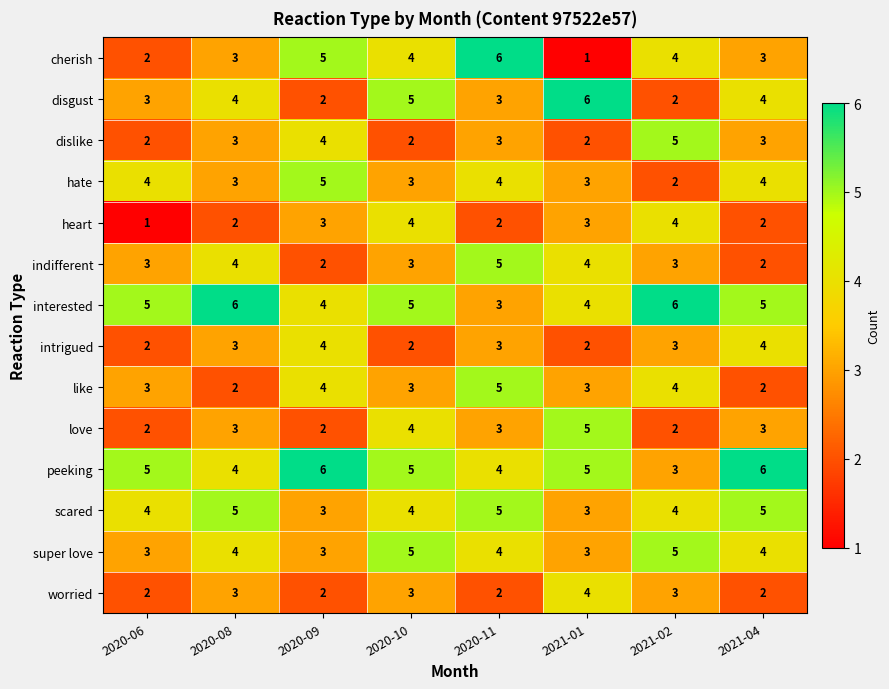

What is the spread (max minus min) of values at 2021-01?

5